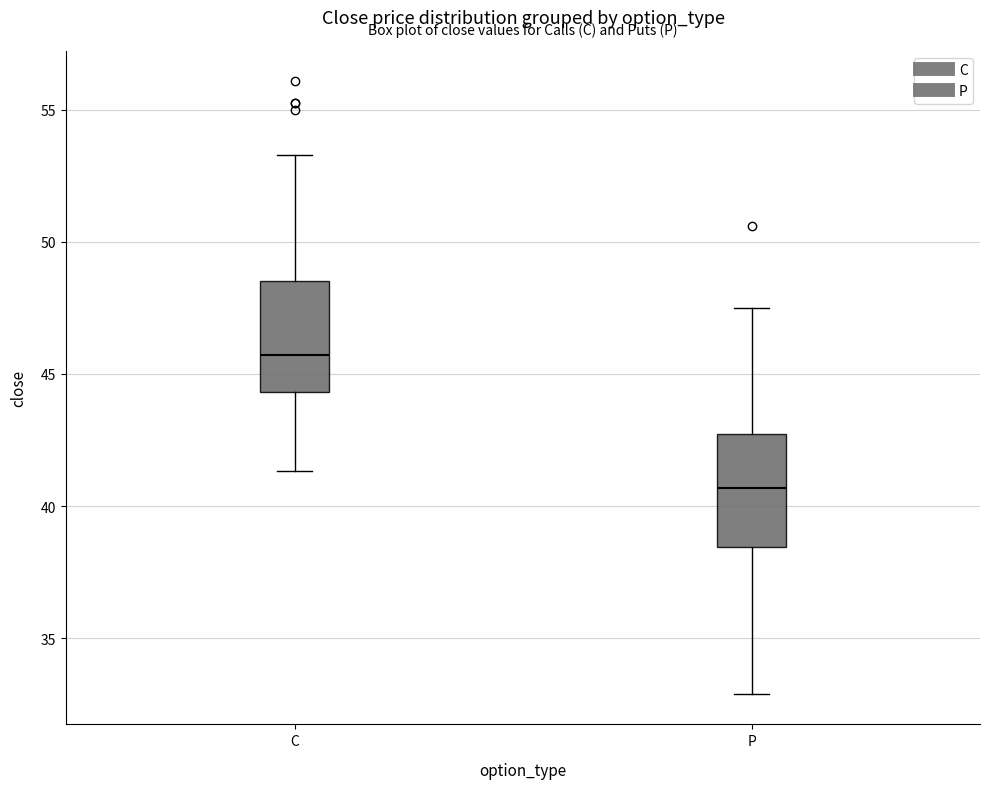

Reading left to right, read every box against the y-axis: the position of its median line, the range the box covers, and the ends of its whiskers. The values are not printed on the chart, so give them approximately, as read against the axis.

C: median 45.5, box 44.5 to 48.5, whiskers 41.5 to 53.5
P: median 40.5, box 38.5 to 42.5, whiskers 33.0 to 47.5